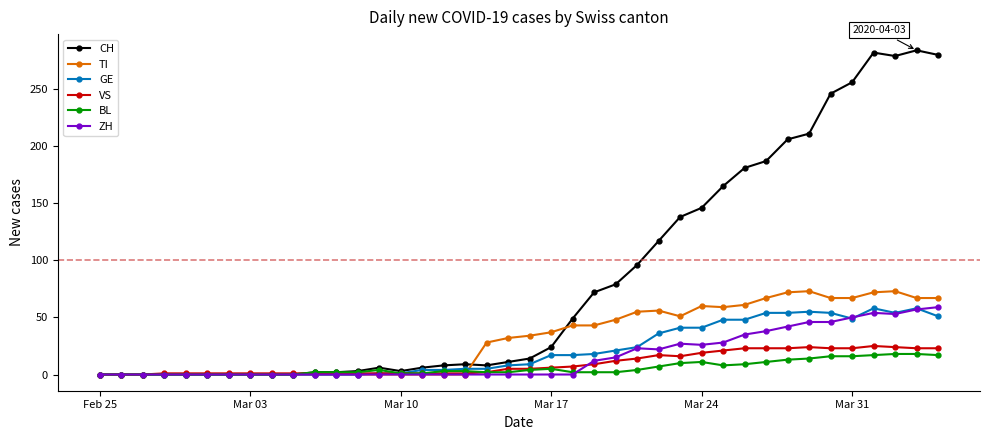

Which series has the widest spread of values?

CH